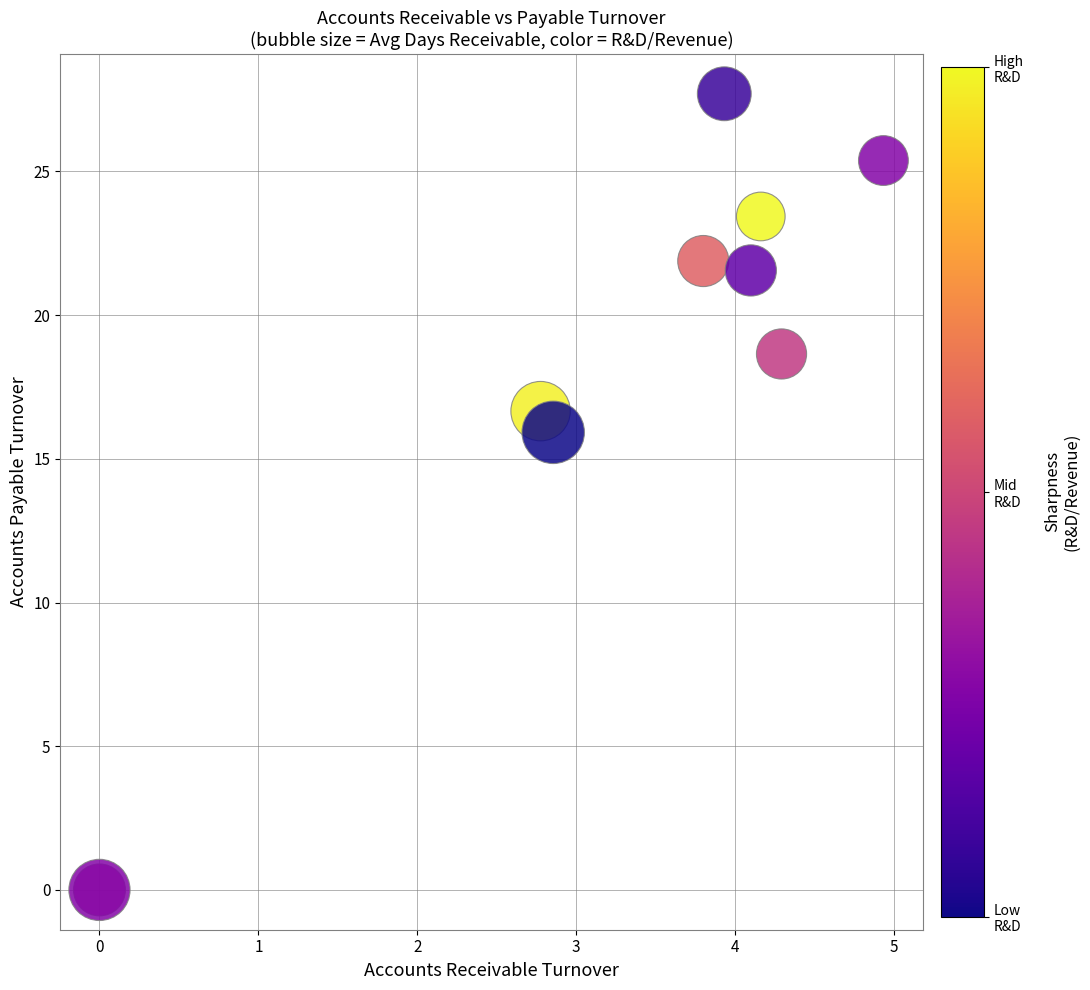

What Y value in the scatter plot is closest to 13?

15.9